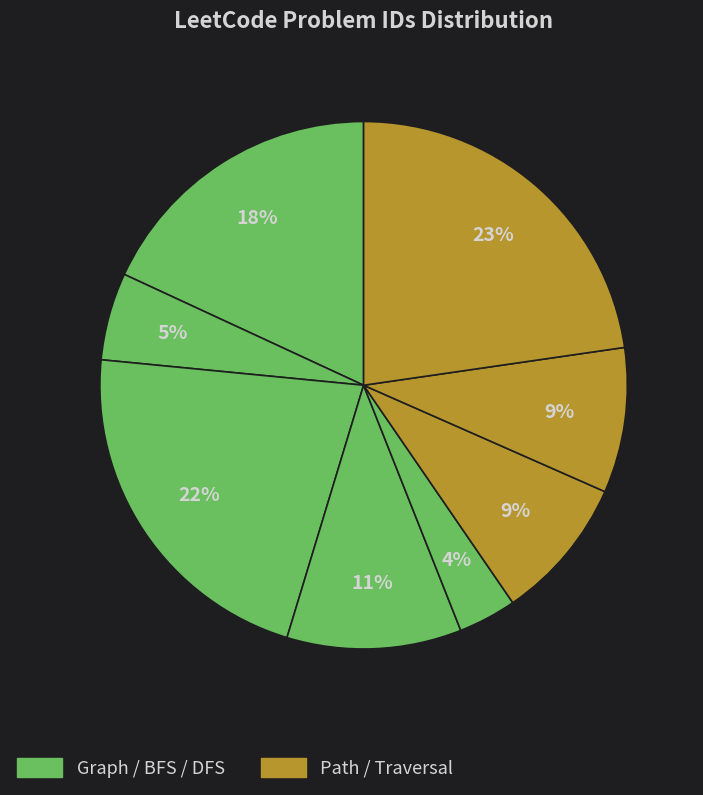

How many segments does this pie chart have?

8